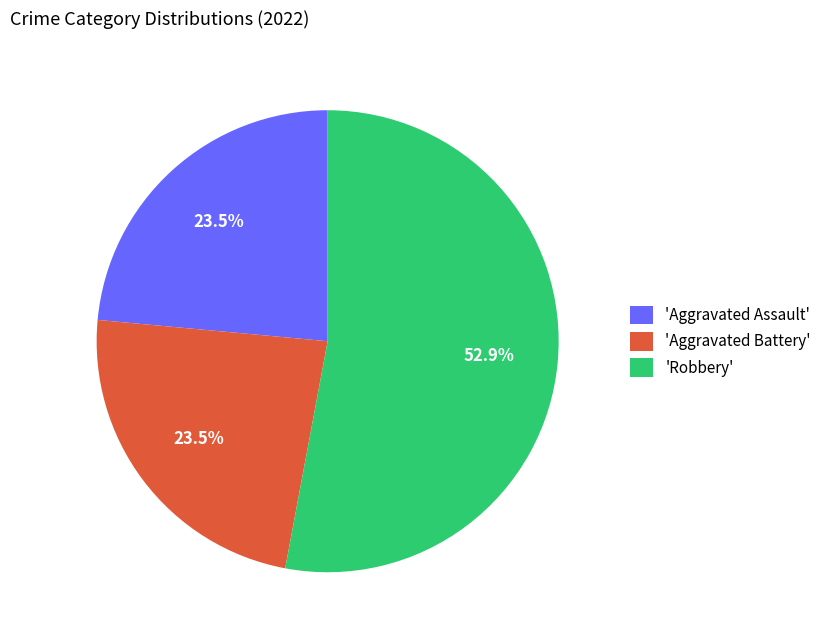

Does 'Aggravated Battery' account for over 50% of the chart?

No